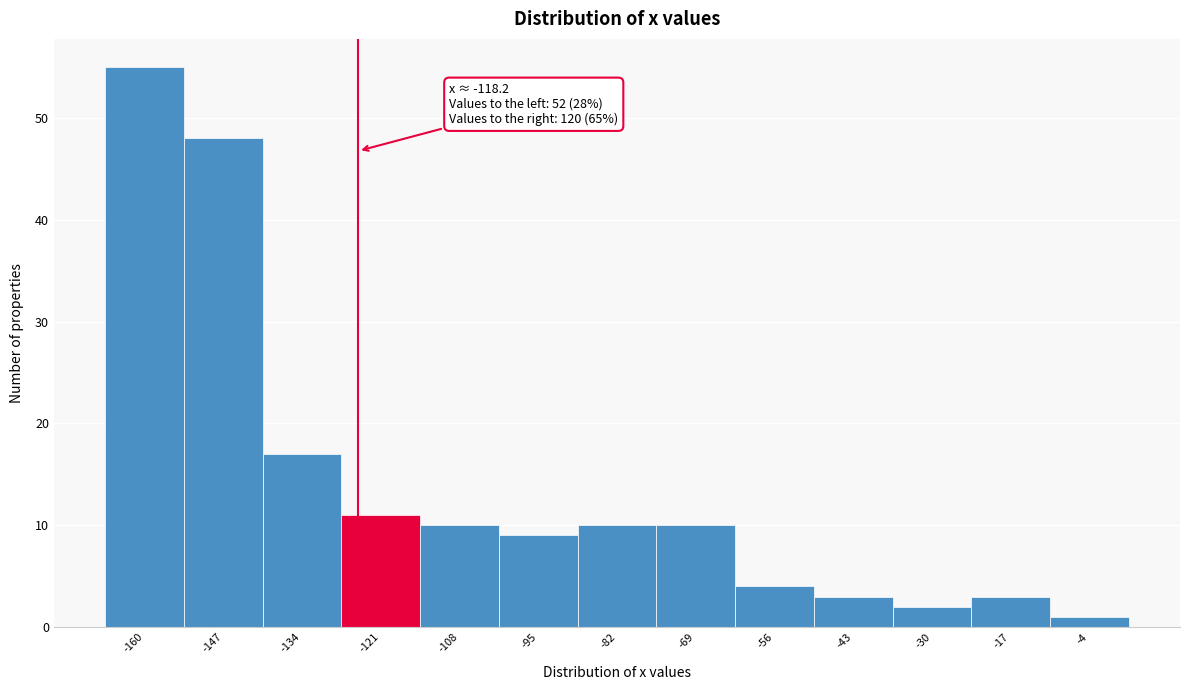

Reading right to left, list all the values displayed in this chart.

-4=1	-17=3	-30=2	-43=3	-56=4	-69=10	-82=10	-95=9	-108=10	-121=11	-134=17	-147=48	-160=55